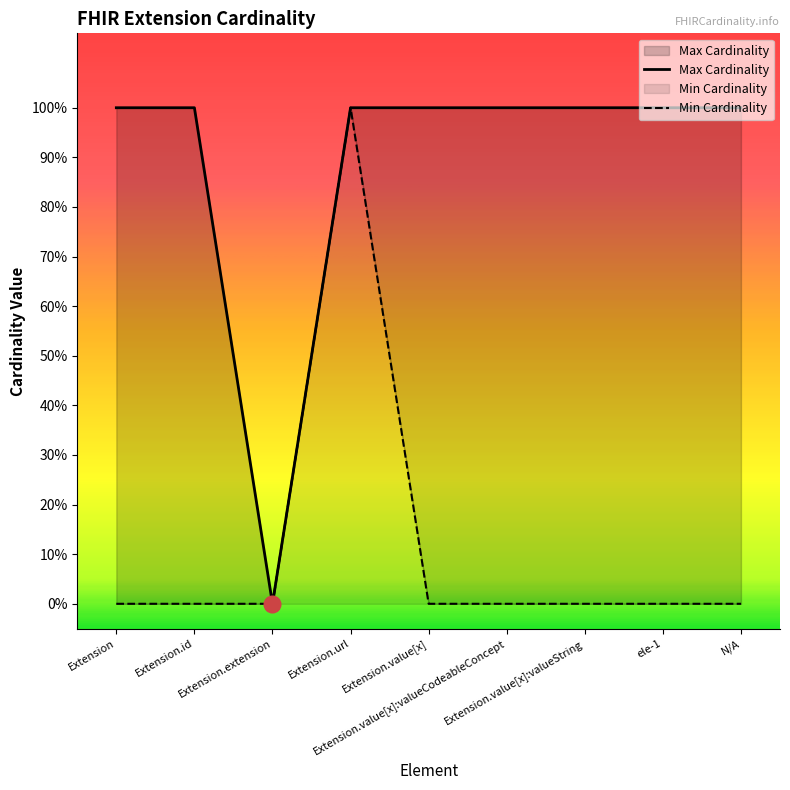

Which category has the lowest value across all series?

Extension